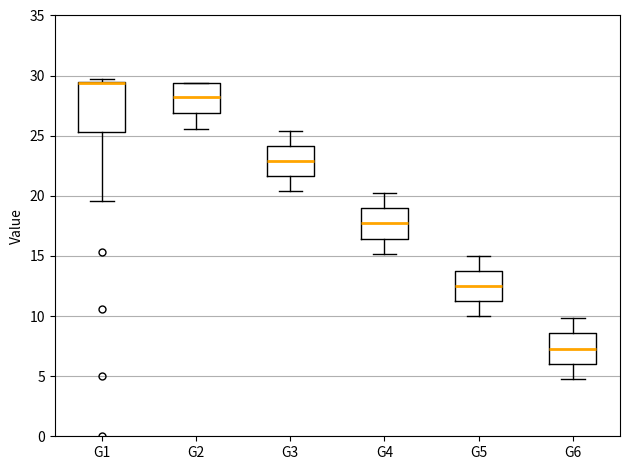

Which box is the tallest, from its lower edge to its upper edge?

G1